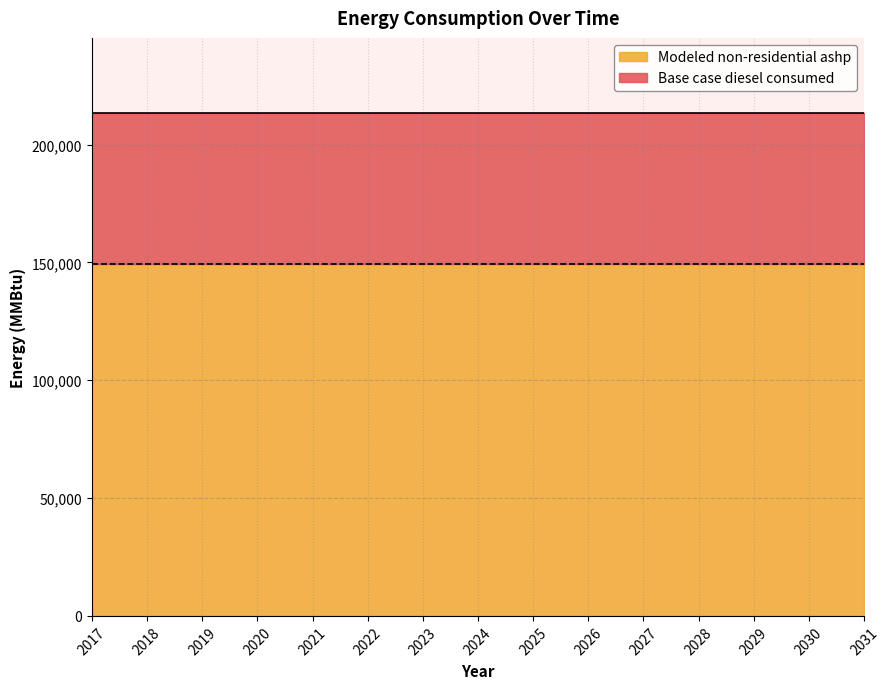

Reading right to left, what are all the values shown in this chart?

Base case diesel consumed: 213290.1	213290.1	213290.1	213290.1	213290.1	213290.1	213290.1	213290.1	213290.1	213290.1	213290.1	213290.1	213290.1	213290.1	213290.1
Modeled non-residential ashp: 149303.1	149303.1	149303.1	149303.1	149303.1	149303.1	149303.1	149303.1	149303.1	149303.1	149303.1	149303.1	149303.1	149303.1	149303.1